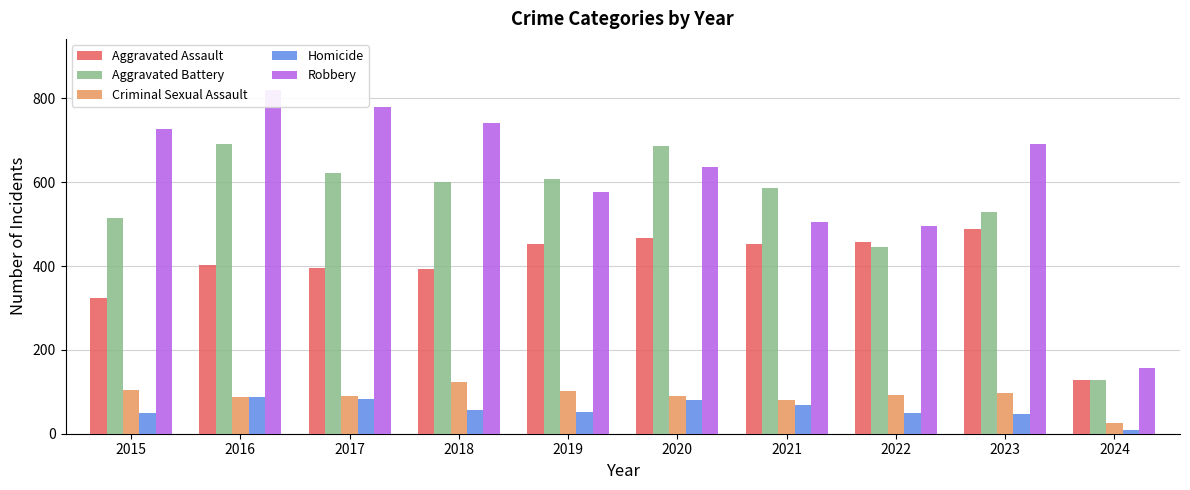

Reading left to right, what are all the values shown in this chart?

Aggravated Assault: 2015=323	2016=402	2017=396	2018=392	2019=452	2020=466	2021=452	2022=458	2023=488	2024=129
Aggravated Battery: 2015=515	2016=691	2017=623	2018=600	2019=608	2020=686	2021=587	2022=446	2023=529	2024=129
Criminal Sexual Assault: 2015=105	2016=87	2017=91	2018=123	2019=102	2020=89	2021=81	2022=93	2023=96	2024=25
Homicide: 2015=50	2016=87	2017=82	2018=56	2019=53	2020=81	2021=69	2022=49	2023=48	2024=10
Robbery: 2015=726	2016=819	2017=780	2018=741	2019=577	2020=637	2021=506	2022=495	2023=690	2024=157